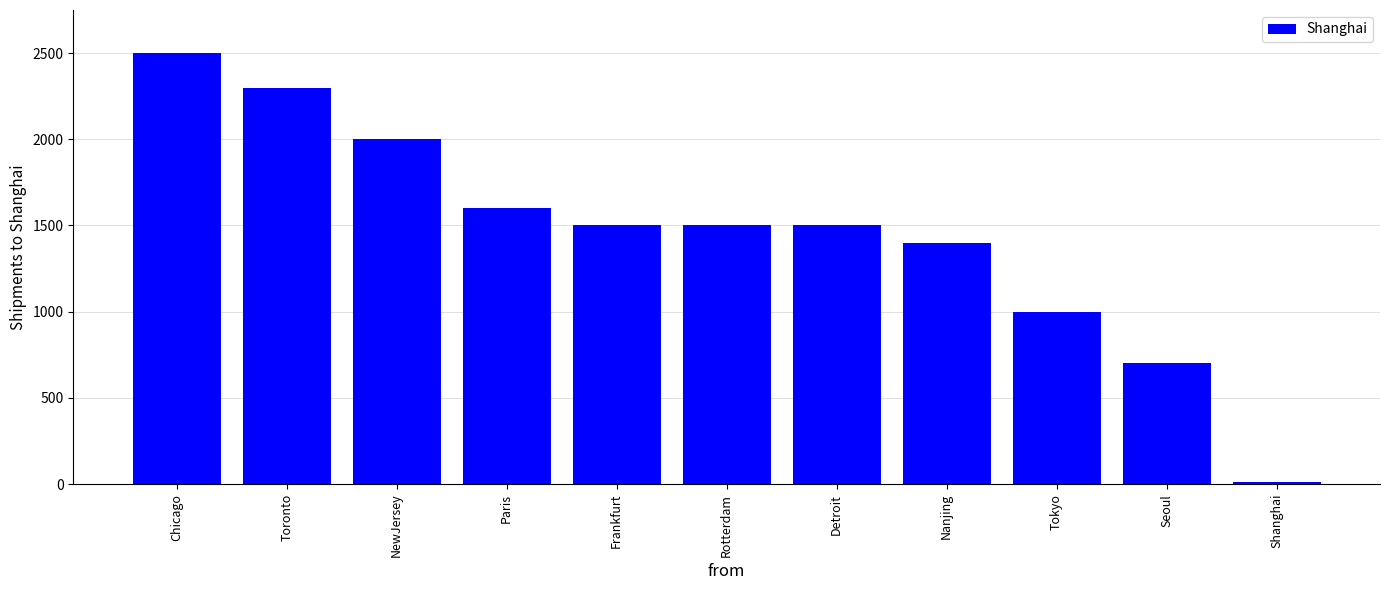

Reading left to right, list all the values displayed in this chart.

2500	2300	2000	1600	1500	1500	1500	1400	1000	700	10